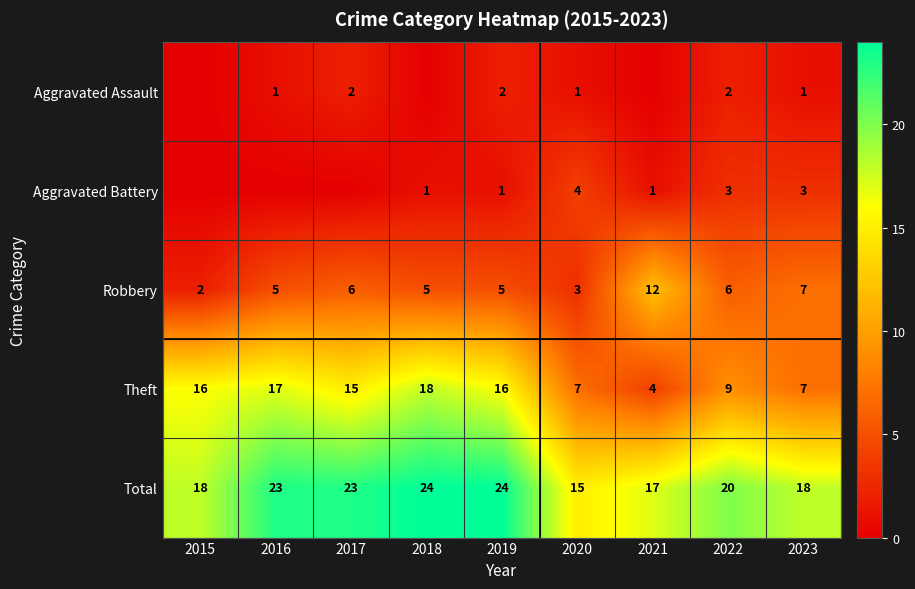

The value of Total at 2016 is 23. True or false?

True